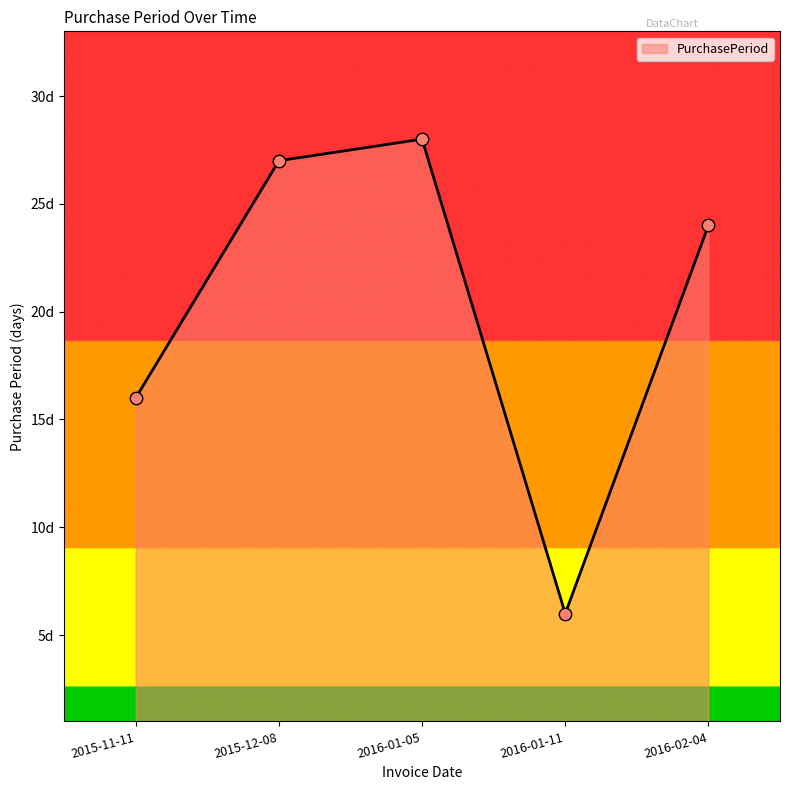

Does the chart have visible grid lines?

No